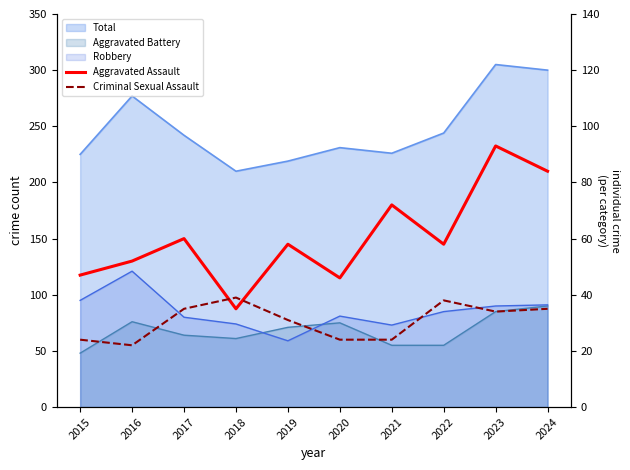

What is the difference between the highest and lowest values at 2016?

30